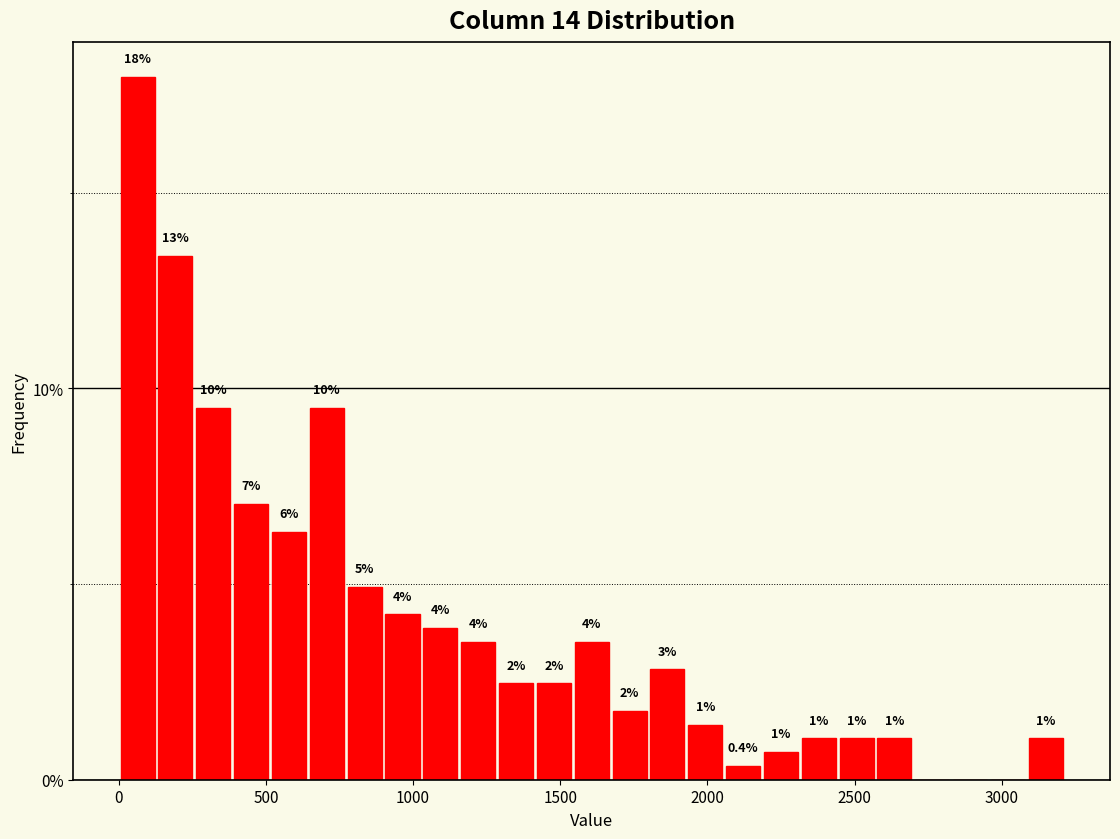

Around what value on the x-axis is the tallest bar? Give the approximate position of its centre, as read against the axis.

50